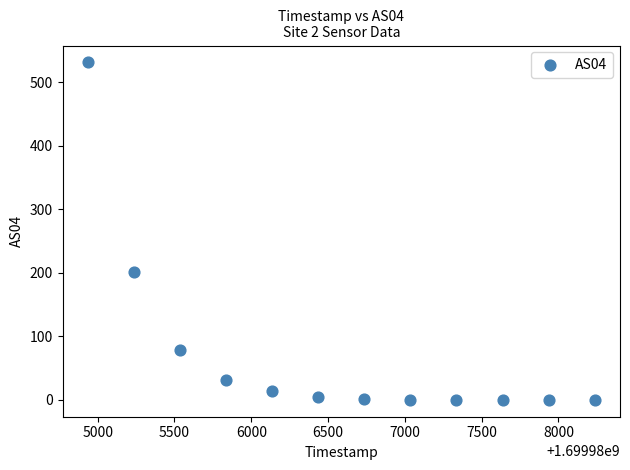

What Y value in the scatter plot is closest to 265?

201